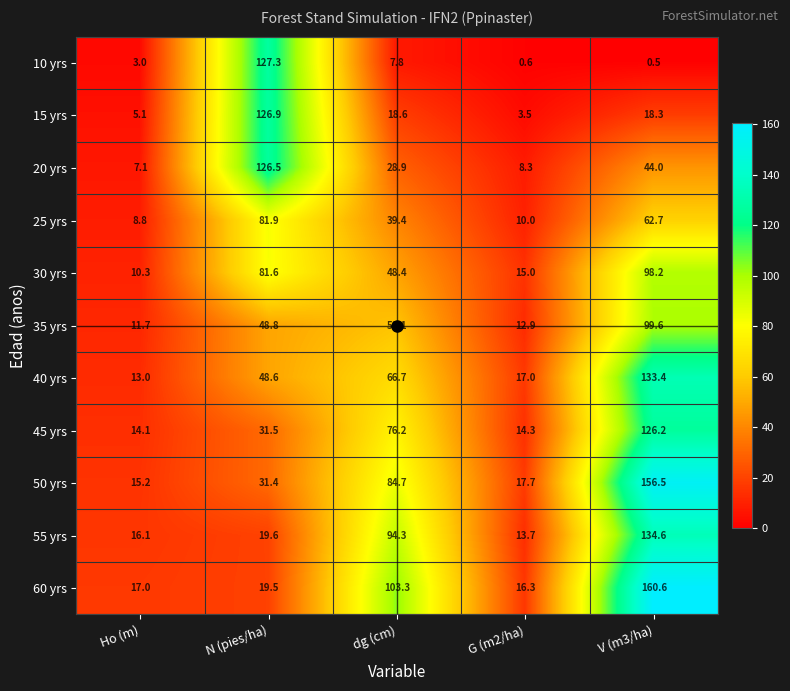

Is it true that 50 yrs equals 15.2 at Ho (m)?

True